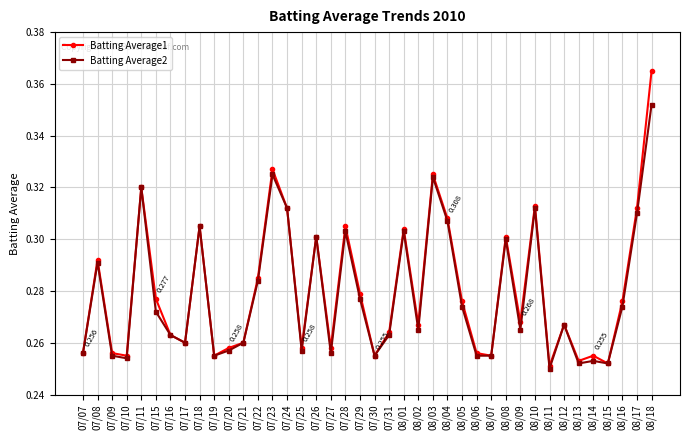

True or false: Batting Average2 has more than 1 interior local peaks.

True